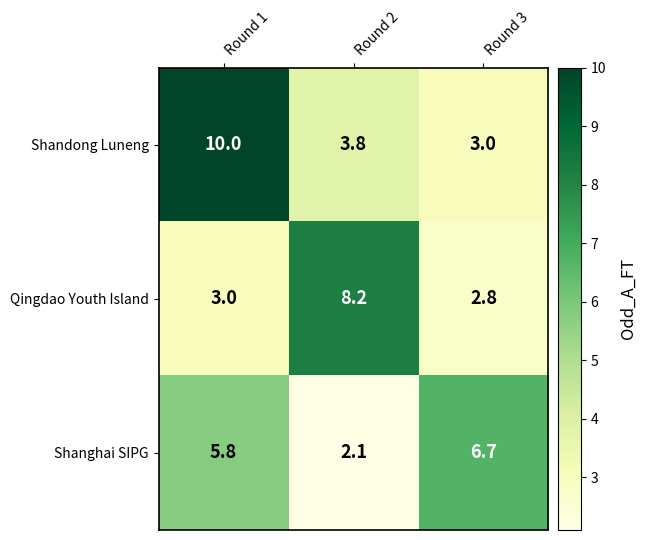

The value of Shandong Luneng at Round 3 is 3.0. True or false?

True